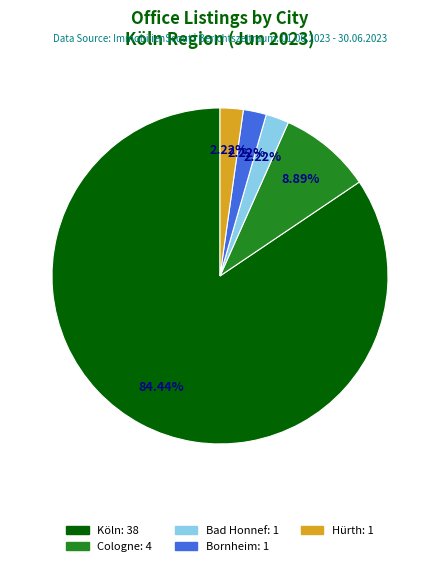

Does any single category account for the majority?

Yes